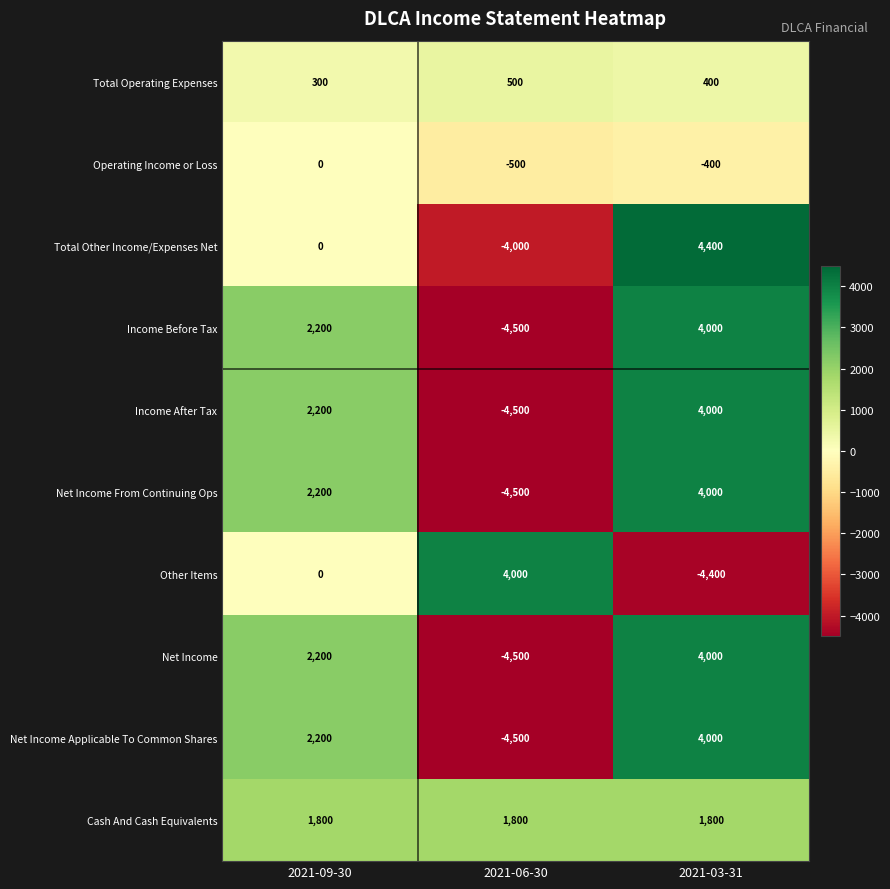

How many values in the Income After Tax series are below 2200?

1